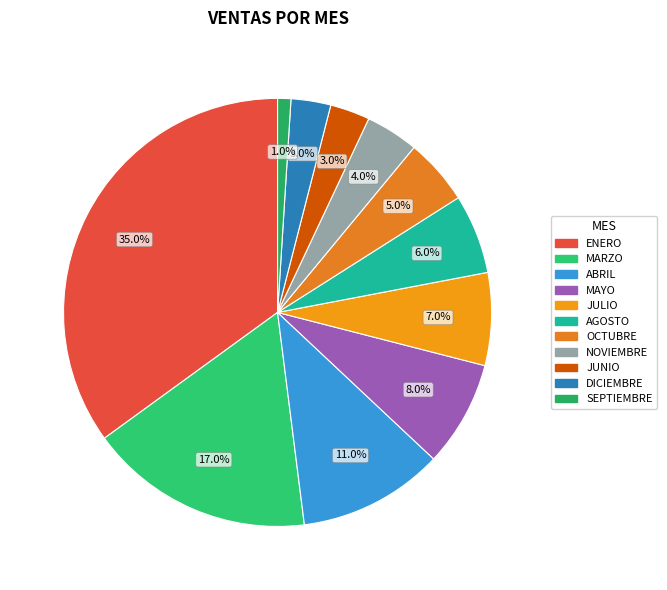

What is the total percentage of SEPTIEMBRE and DICIEMBRE?

4.0%